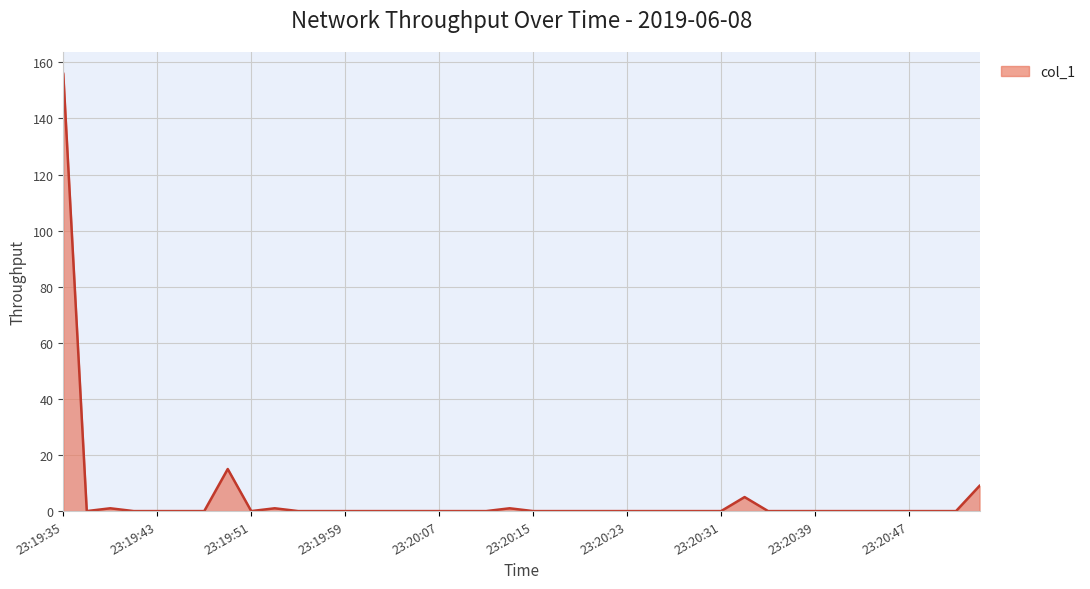

What is the difference between the maximum and minimum values?

155.9